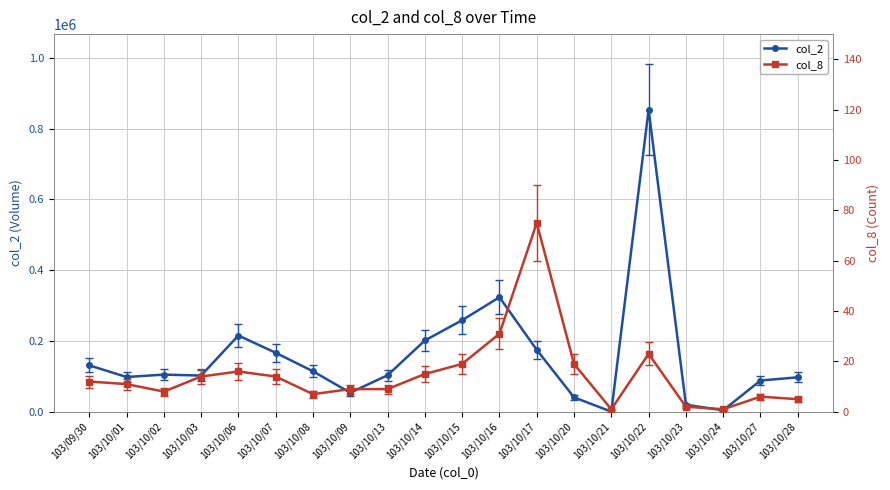

Does the chart display data point markers on the line(s)?

Yes